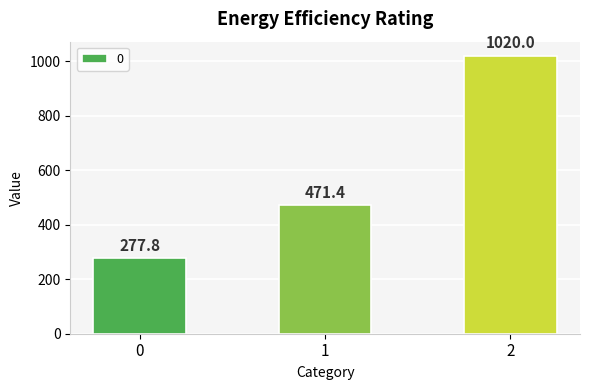

What is the sum of the values at 1 and 2?

1491.4